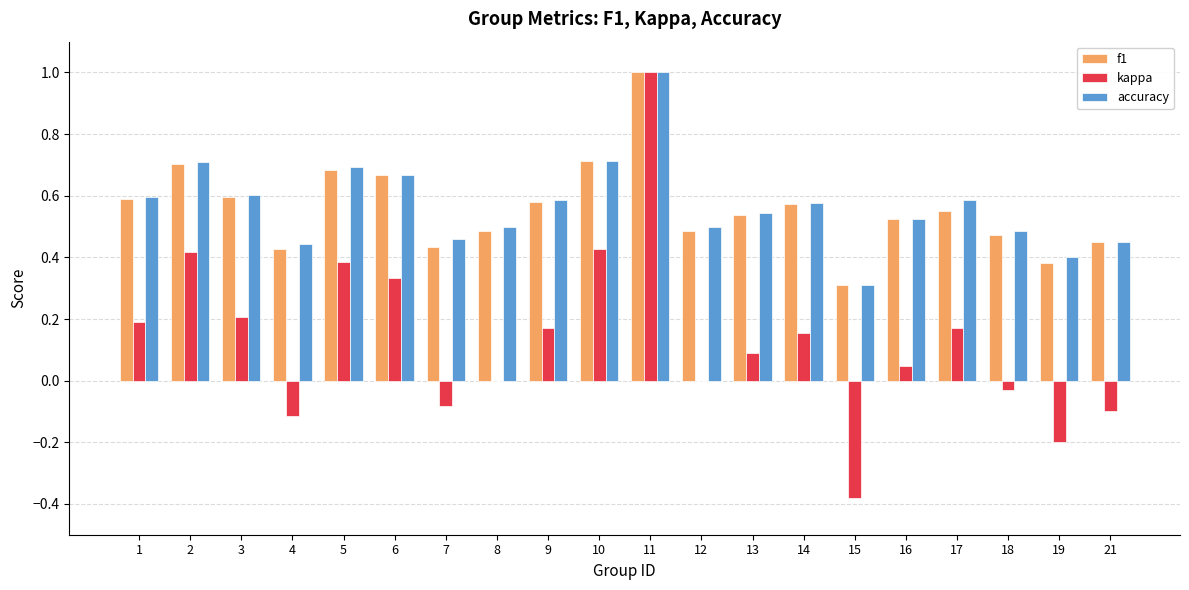

What are all the series names shown in the legend?

f1, kappa, accuracy